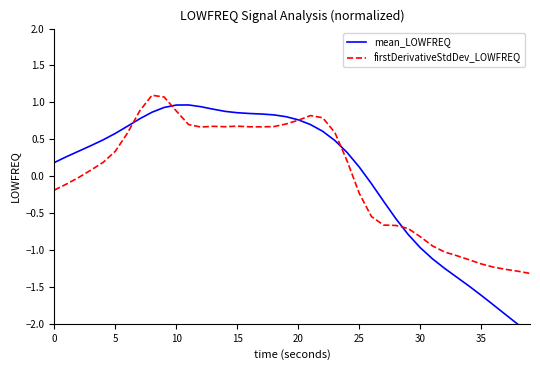

True or false: firstDerivativeStdDev_LOWFREQ and mean_LOWFREQ intersect in this chart.

True